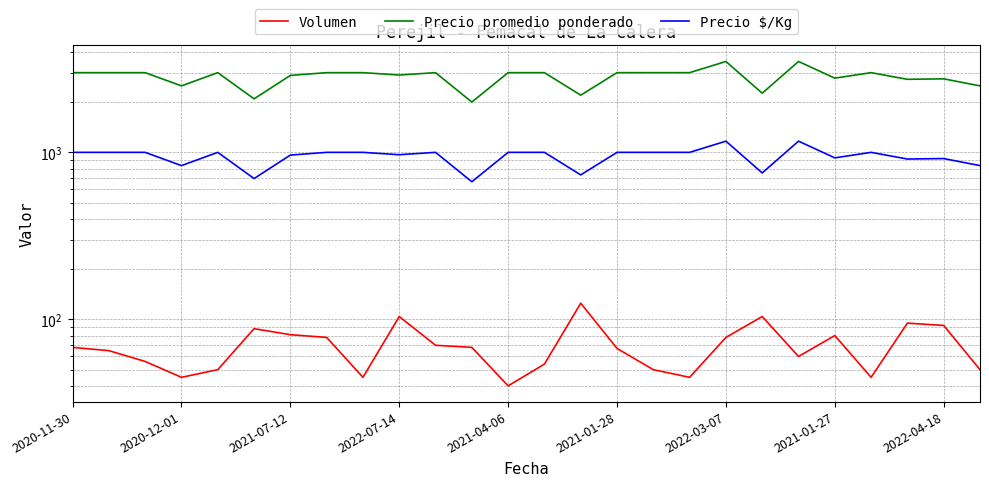

What is the highest value of the Precio promedio ponderado series?

3500